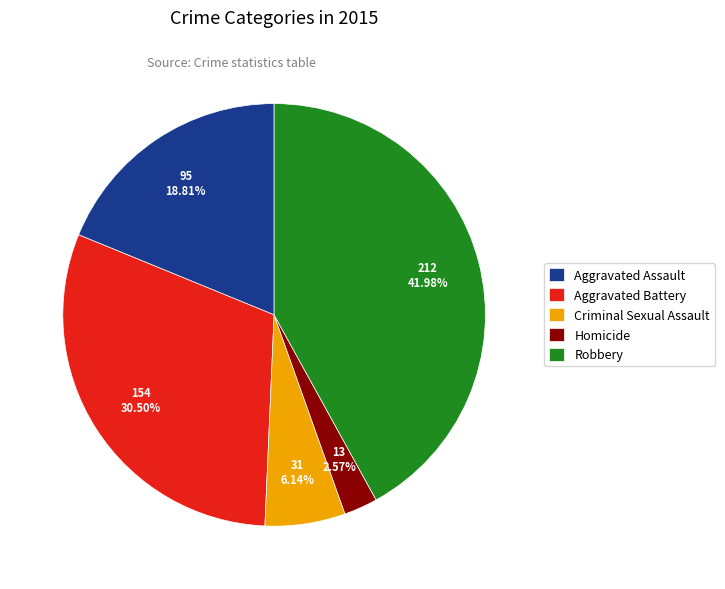

Which slice is the largest?

Robbery